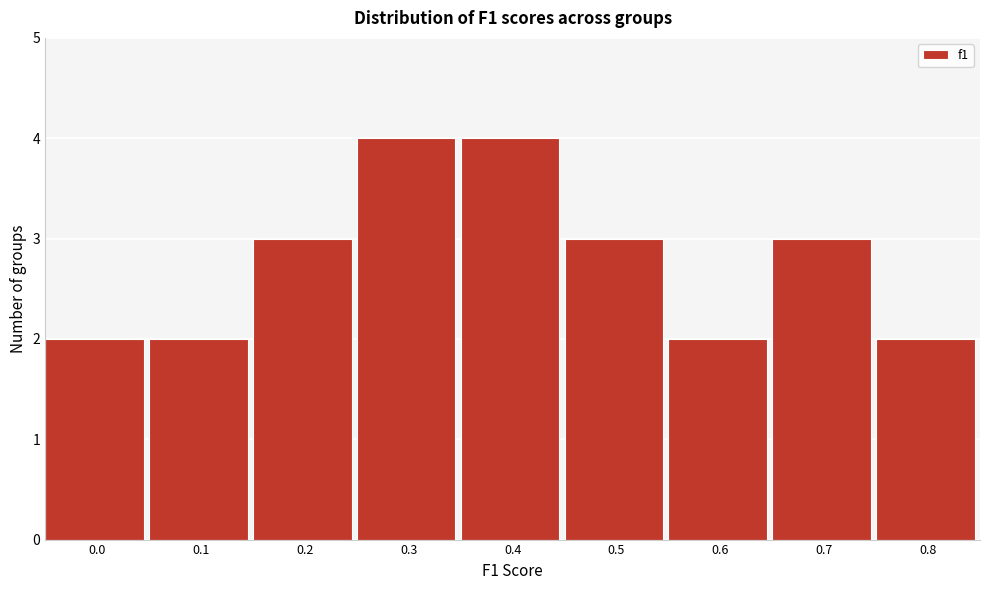

Reading left to right, what are all the values shown in this chart?

2	2	3	4	4	3	2	3	2